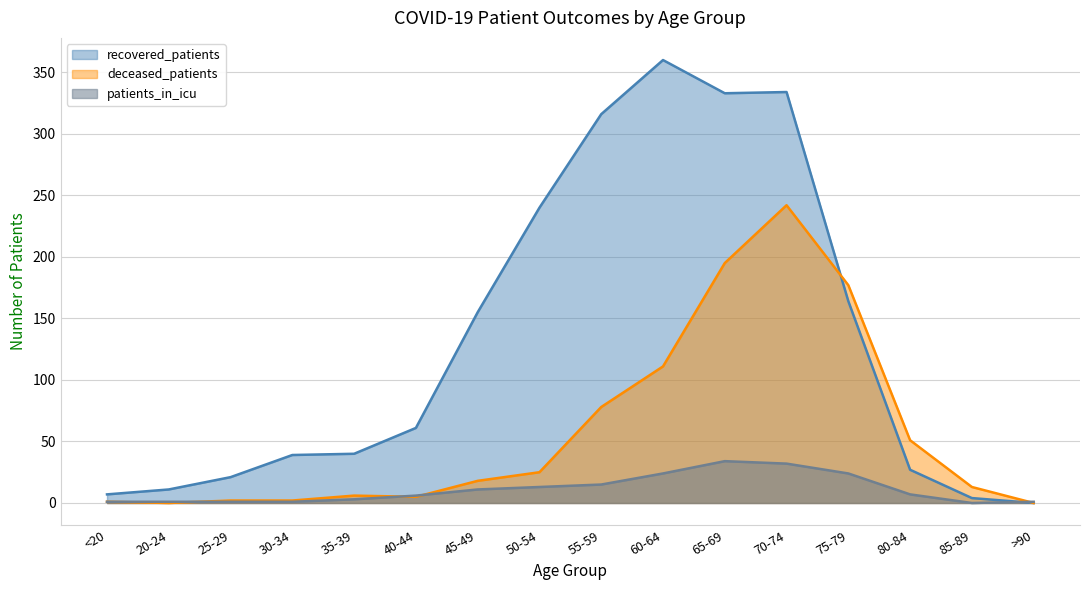

The value of deceased_patients at 85-89 is 18. True or false?

False